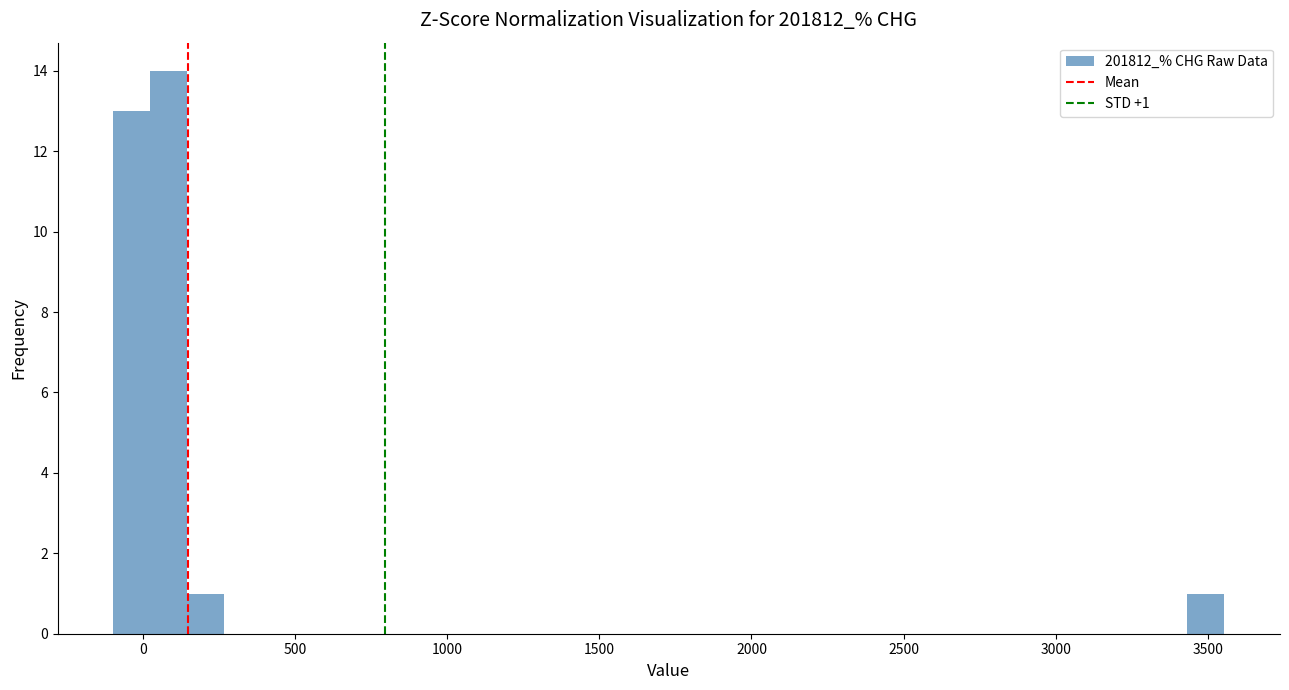

Read against the x-axis, roughly where is the centre of the tallest bar?

100